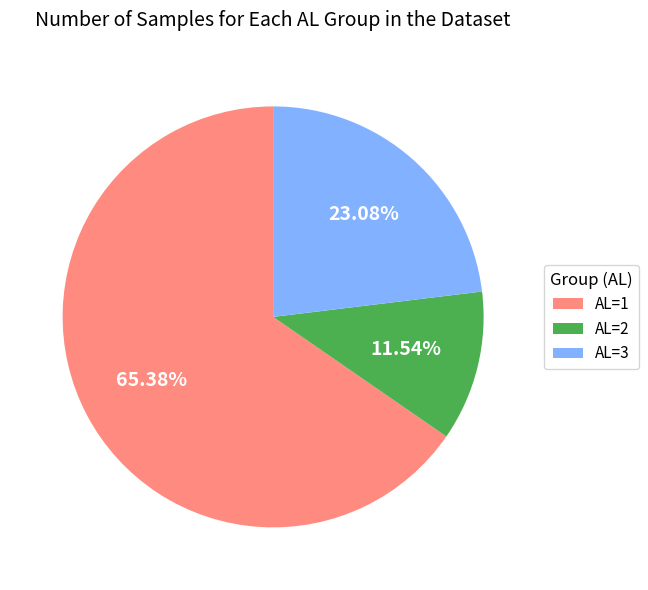

What percentage do AL=2 and AL=1 together represent?

76.9%